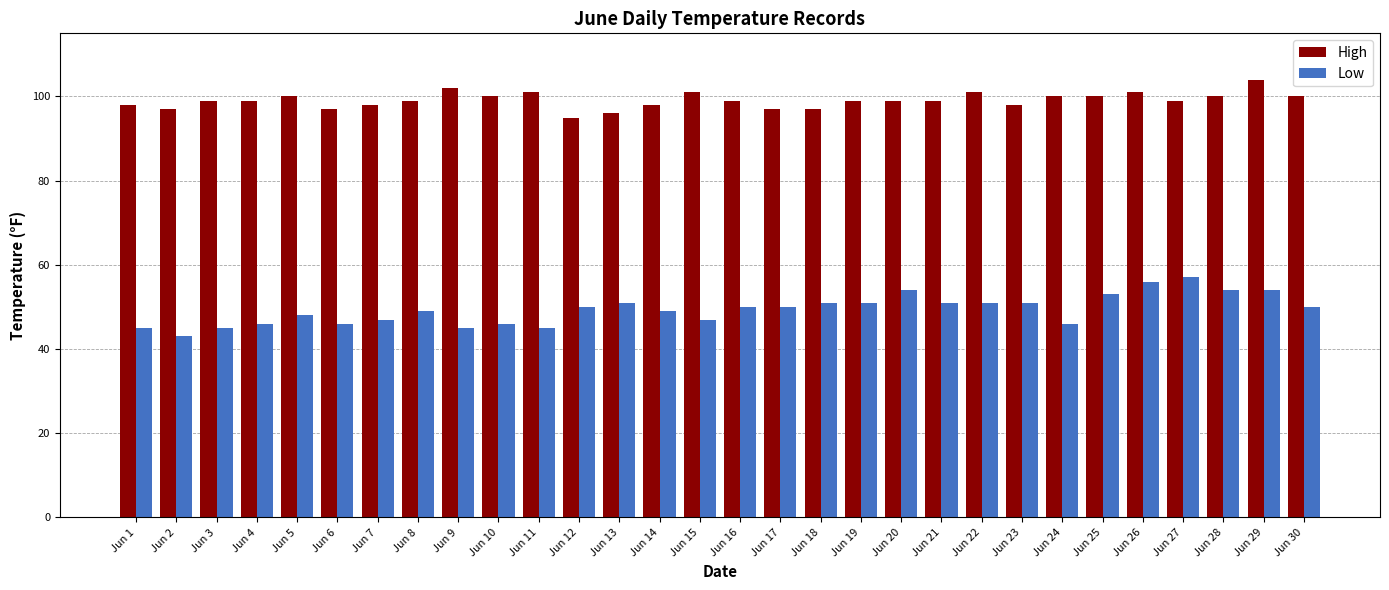

What is the minimum value shown in the chart?

43